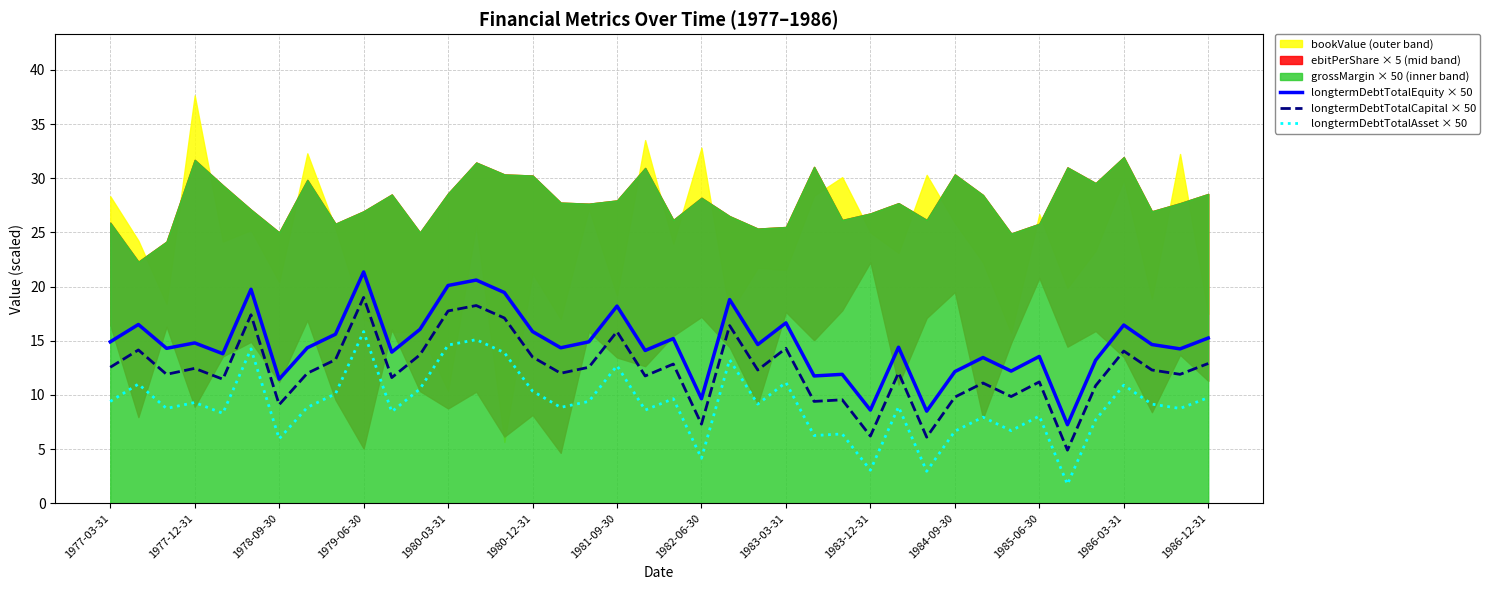

Is it true that longtermDebtTotalAsset × 50 equals 16.9 at 1983-03-31?

False